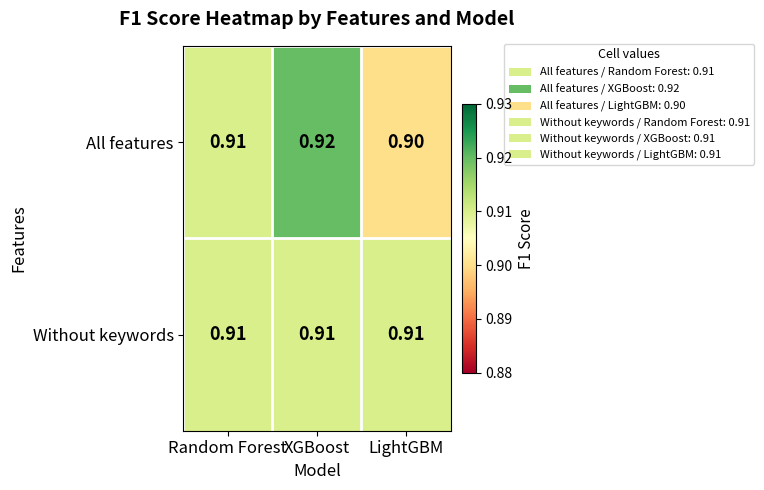

At which category is the sum across all series the highest?

XGBoost